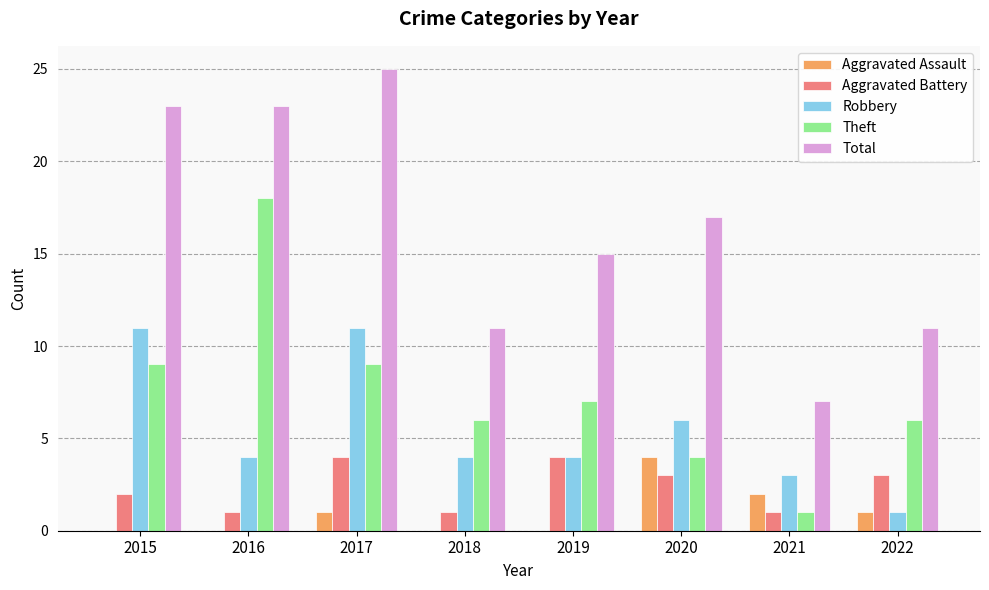

What is the highest value of the Robbery series?

11